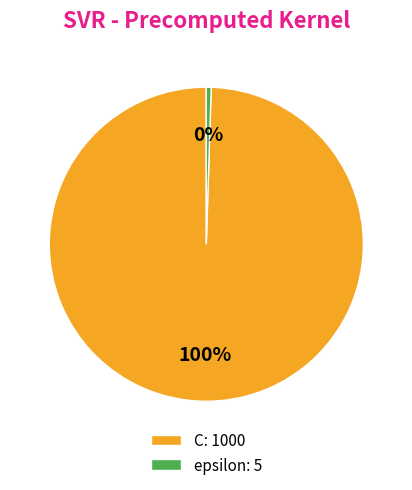

Count the number of slices in the pie.

2